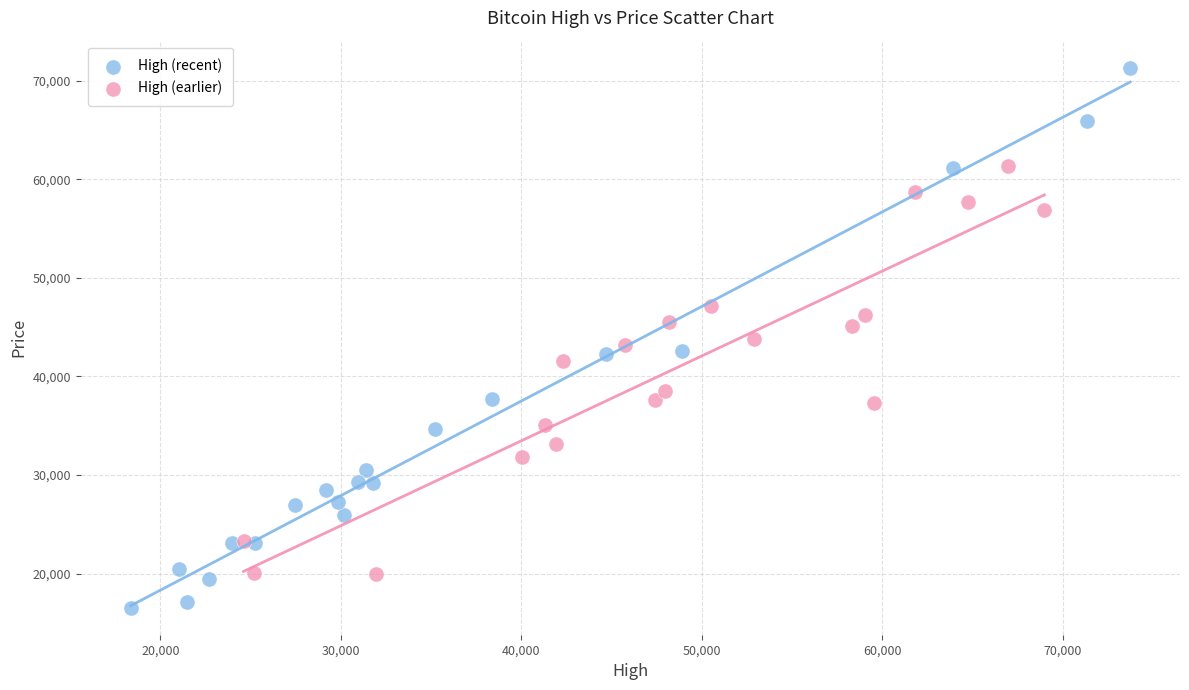

What are all the series names shown in the legend?

High (recent), High (earlier)